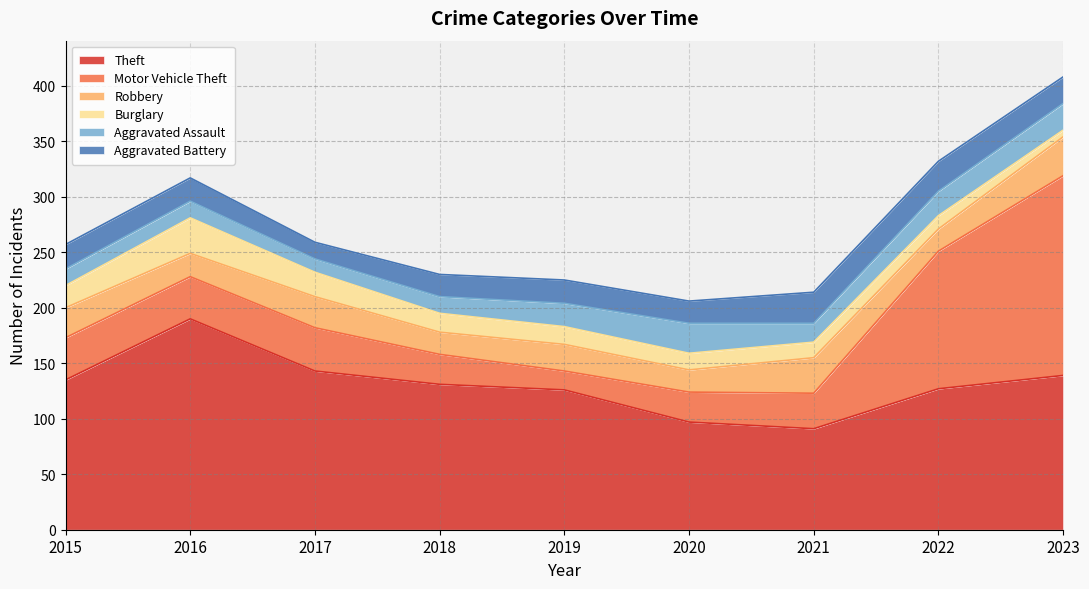

What is the total value across all series at 2022?

332